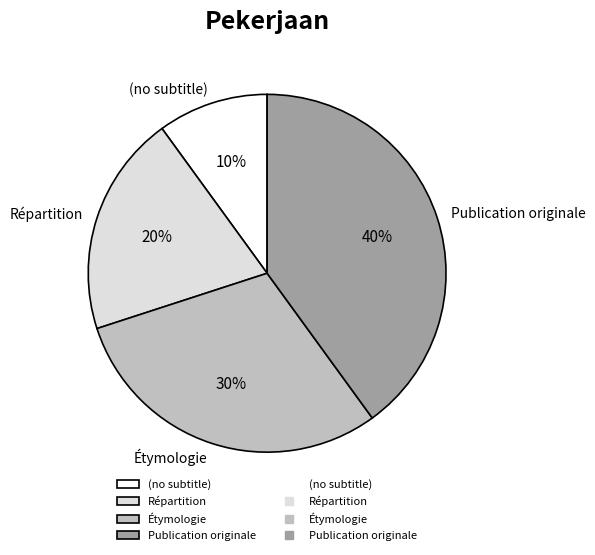

What is the largest slice in the pie chart?

Publication originale